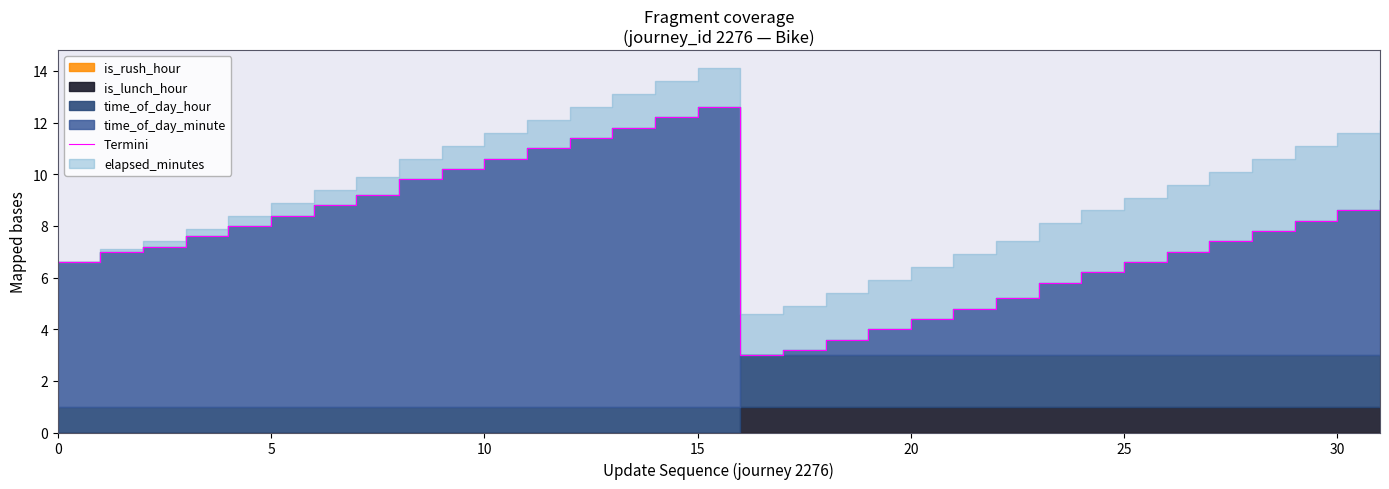

At which category does the data reach its first local valley?

16